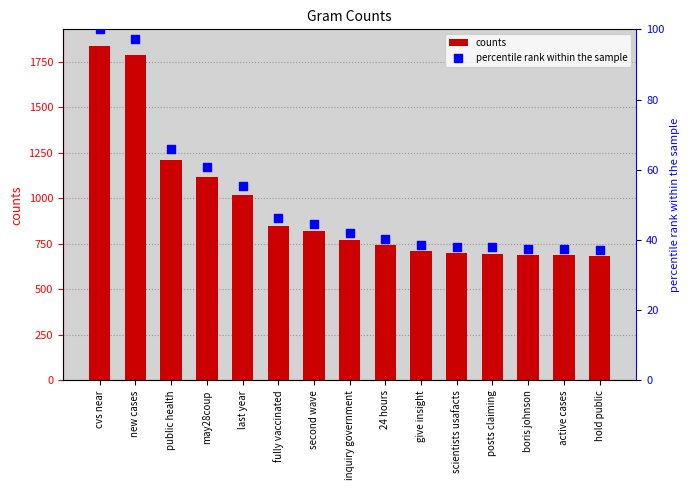

At how many categories does at least one series exceed 96?

15